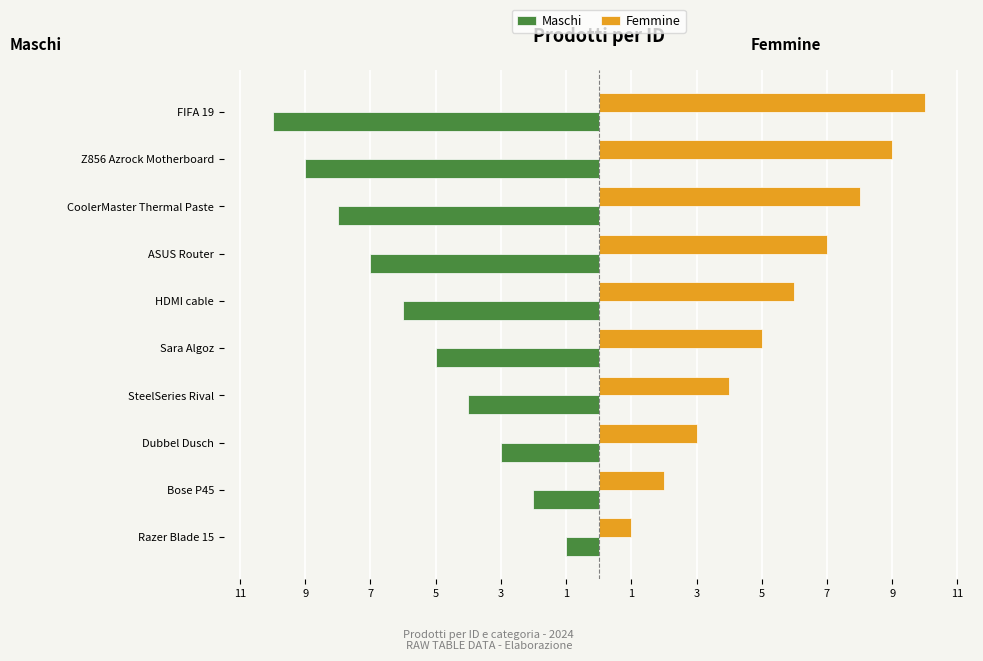

How many Femmine values are between 3 and 8?

6